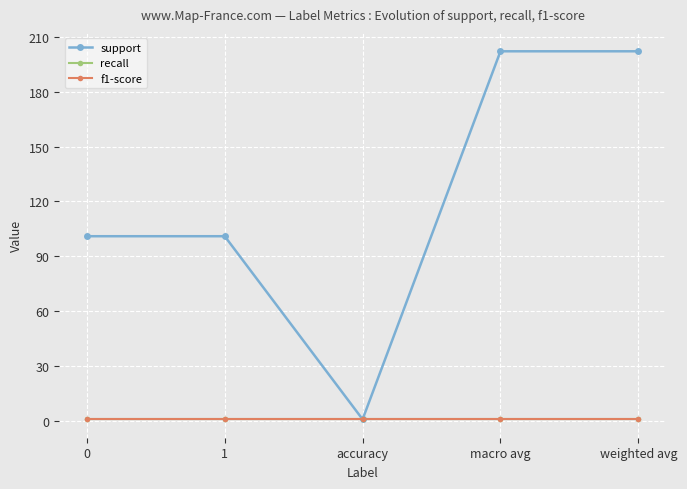

Reading left to right, transcribe all the data shown in this chart.

support: 101	101	1	202	202
recall: 1	1	1	1	1
f1-score: 1	1	1	1	1